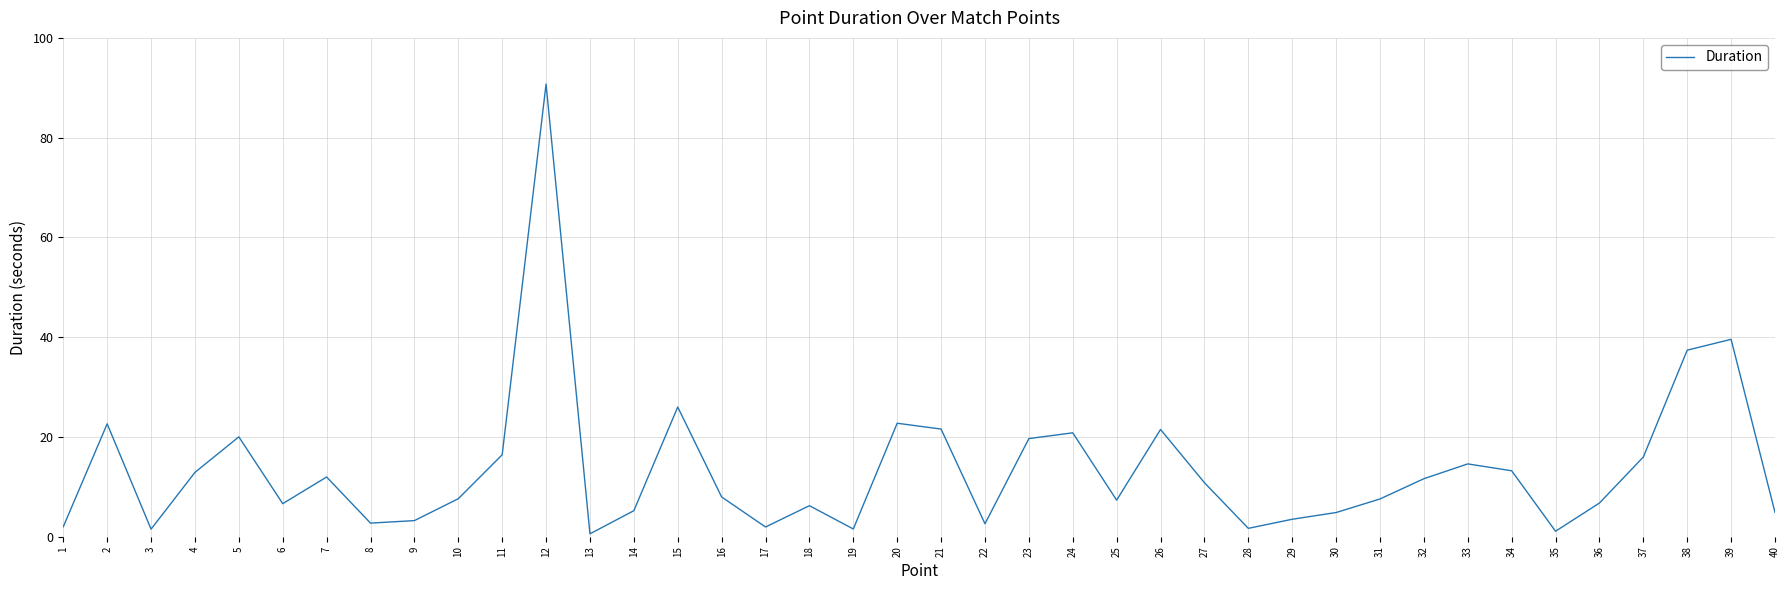

What is the greatest value displayed?

90.8